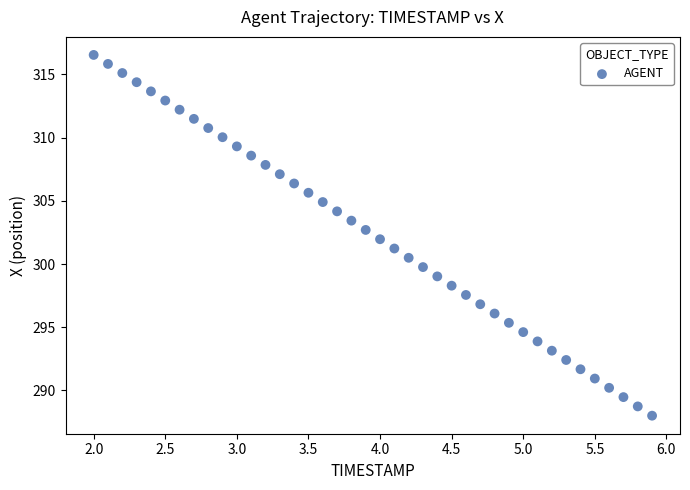

What is the range of X values (max minus min)?

3.9